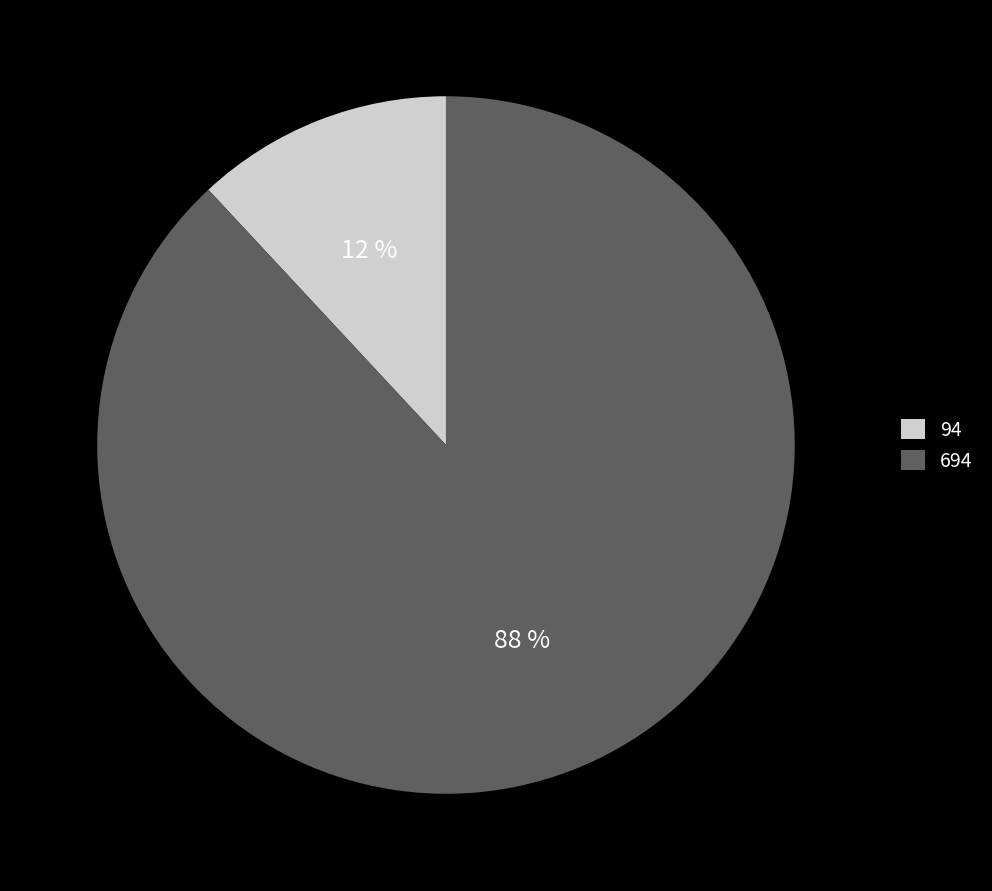

Which slice is the largest?

694